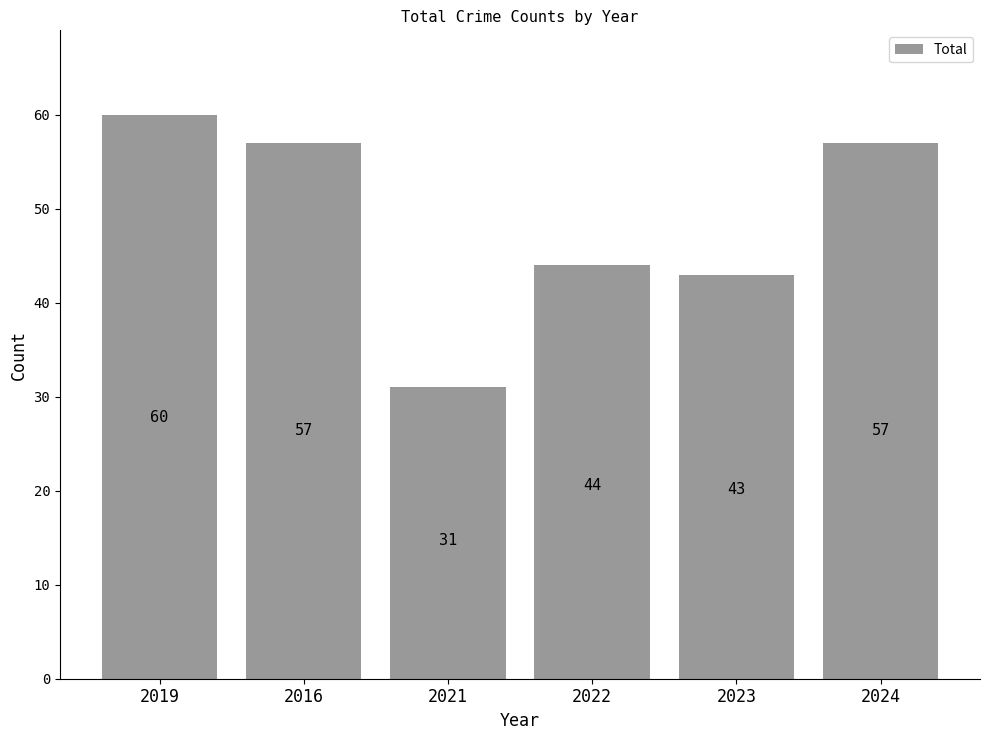

What is the sum of the values at 2022 and 2024?

101